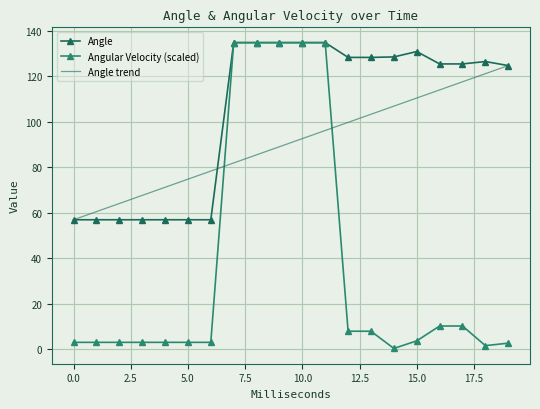

What is the maximum value for Angular Velocity?

134.8